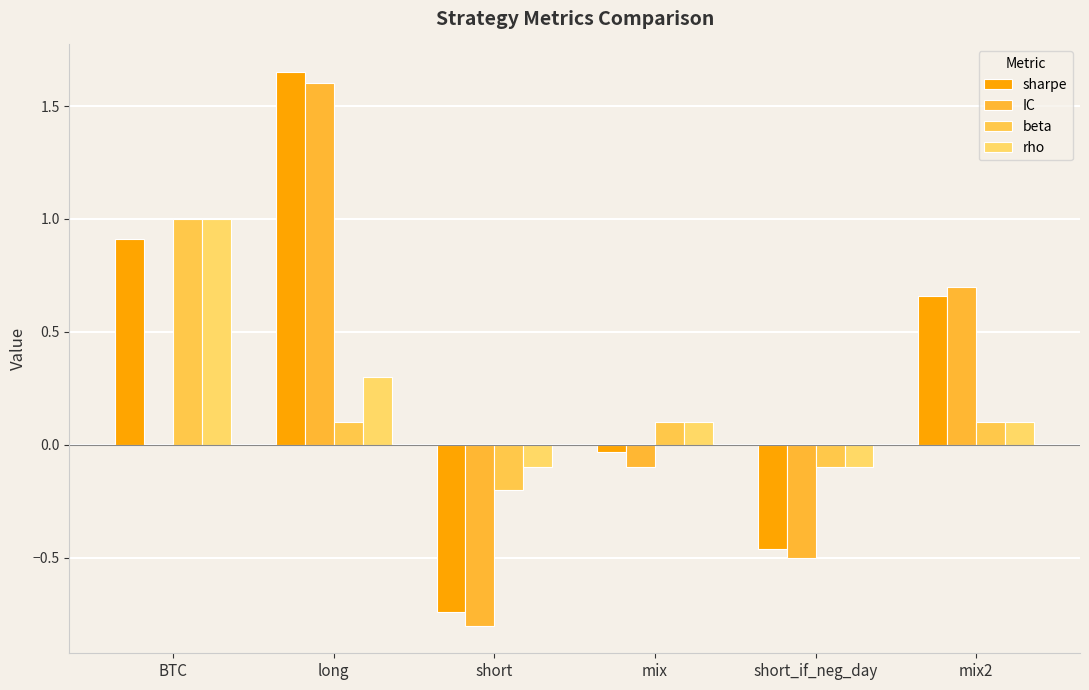

What is the difference between the second highest and second lowest values in the beta series?

0.2